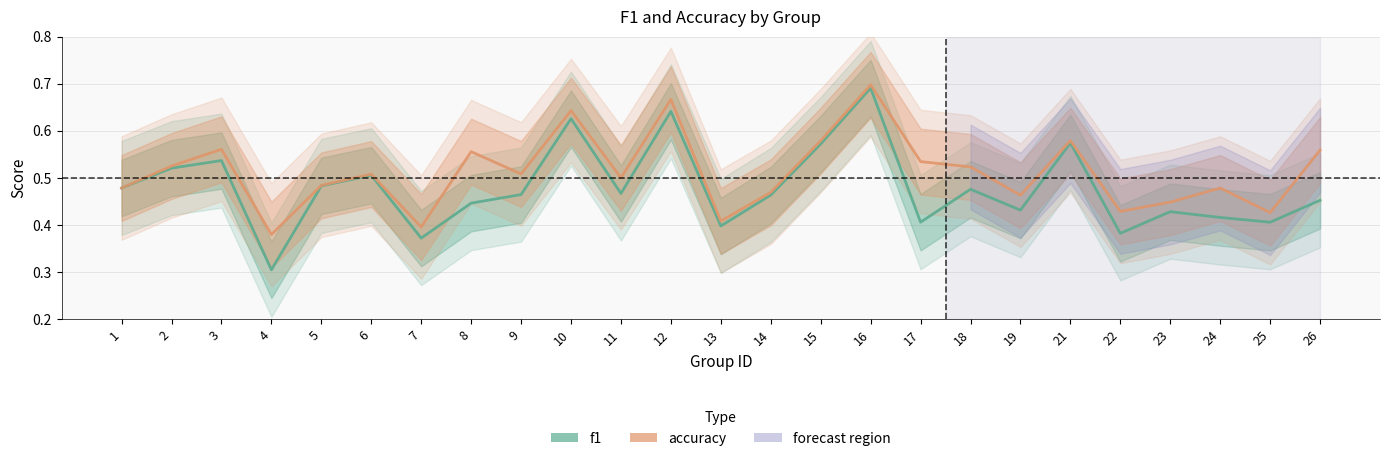

Is it true that accuracy equals 1.1 at 12?

False